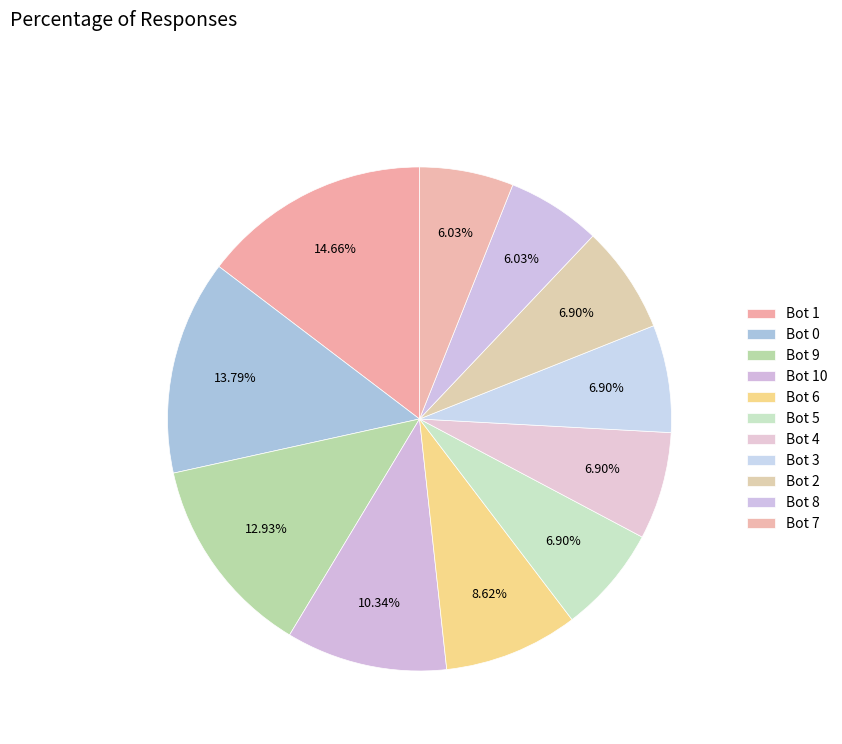

What is the smallest slice in the pie chart?

Bot 8